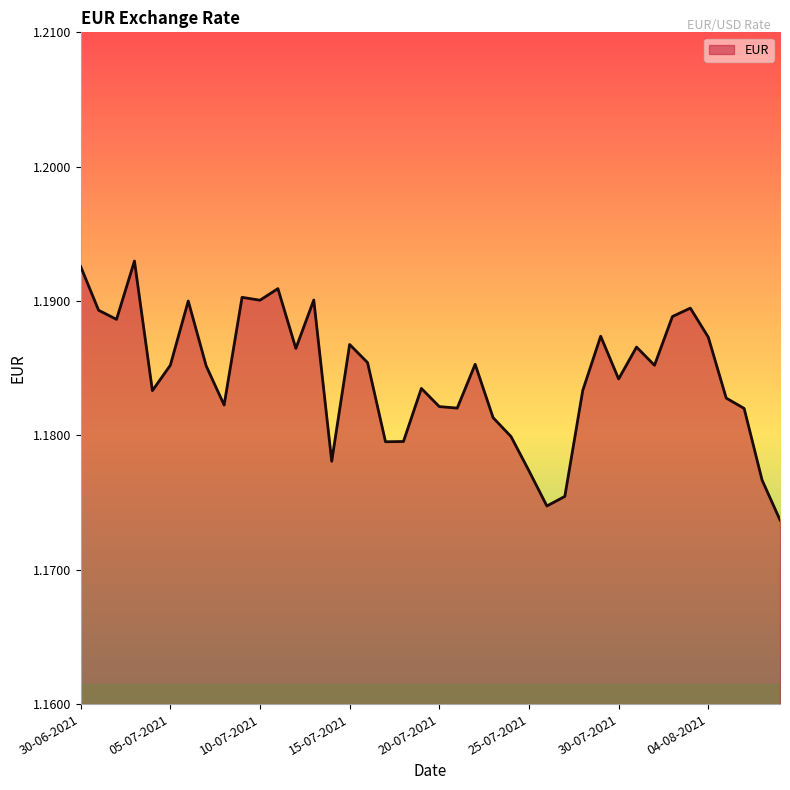

What is the label of the 27th point from the right?

13-07-2021